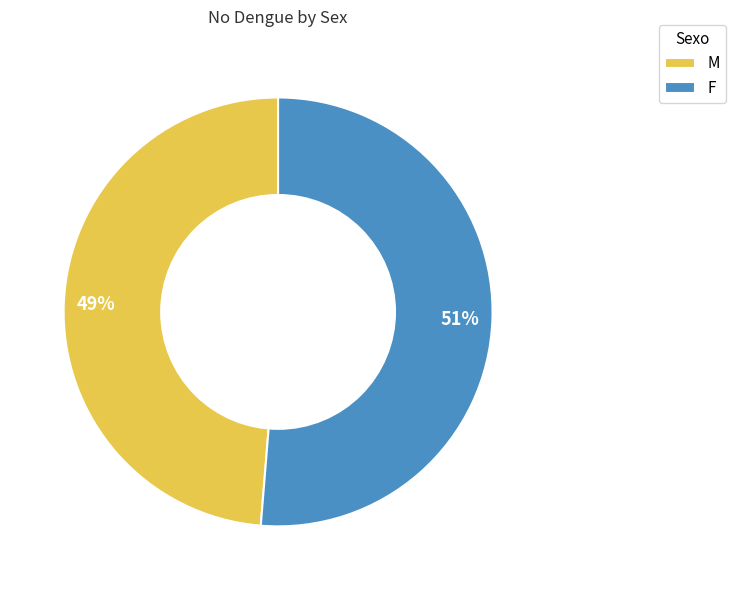

To the nearest percent, what percentage of the pie is F?

51%